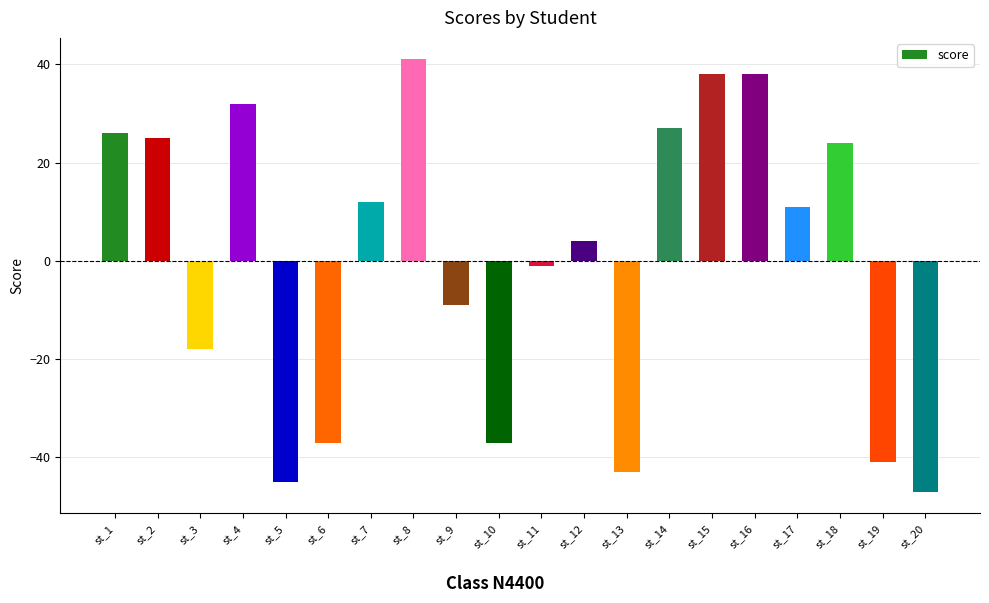

Which has a higher value, st_18 or st_3?

st_18